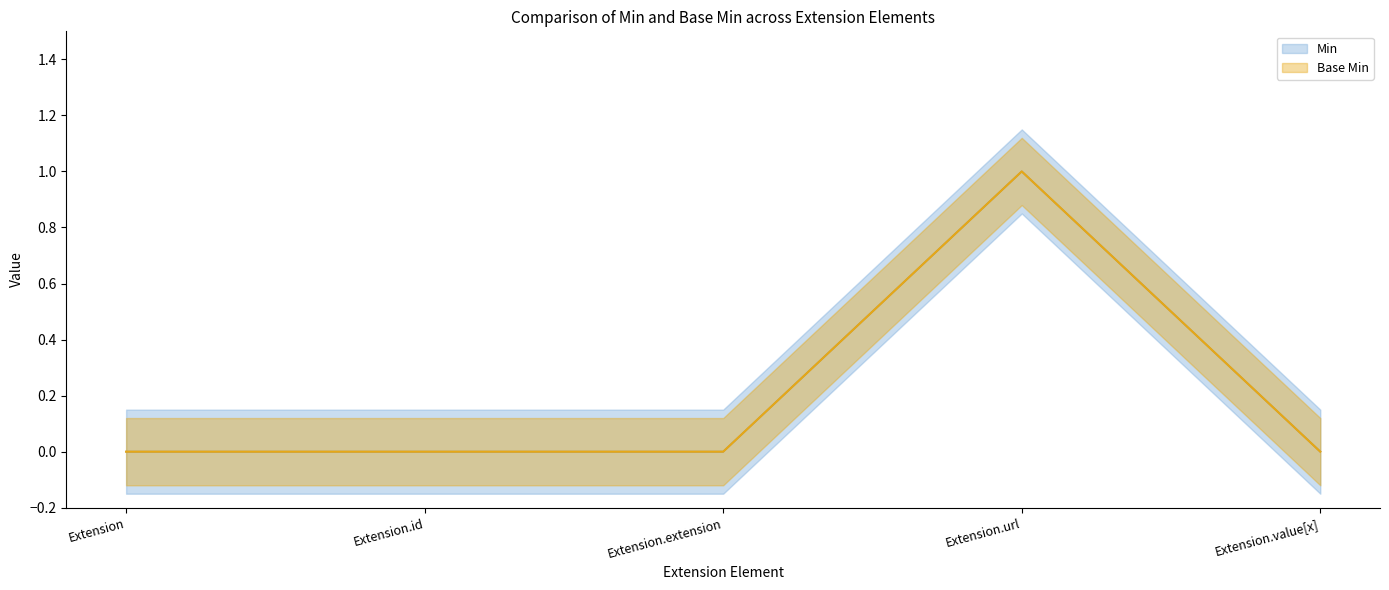

List the series in order of their peak value, lowest first.

Min, Base Min